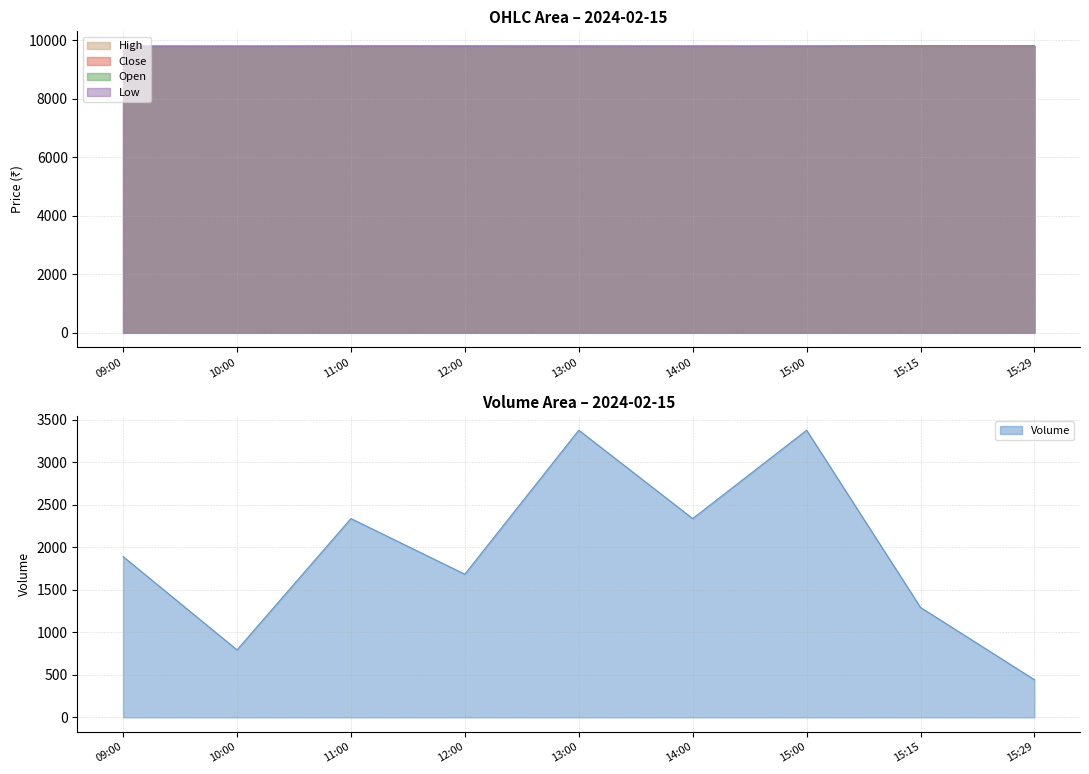

How many lines are shown in the chart?

5